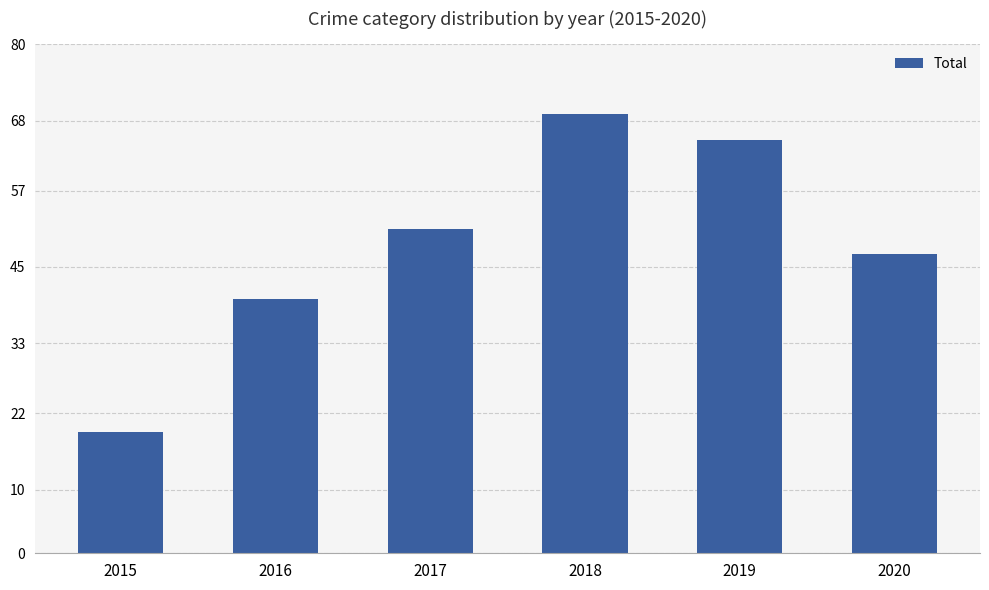

How many data points does each series have?

6